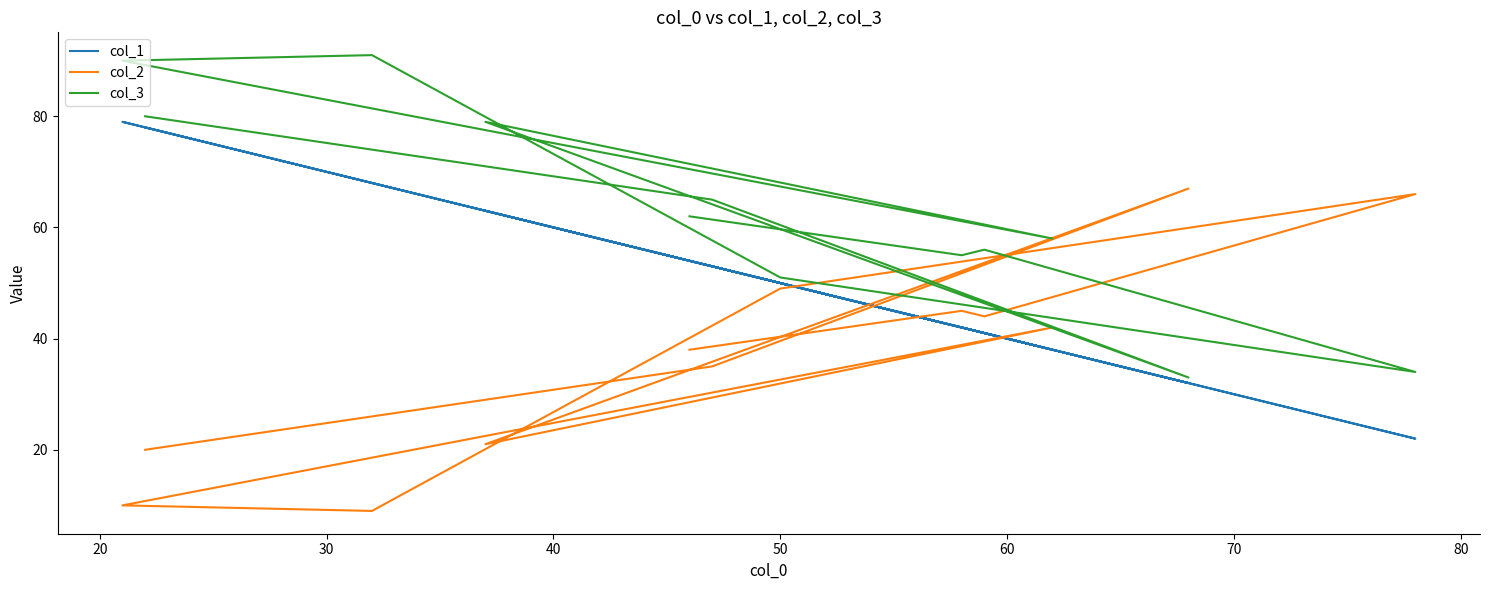

At how many categories does at least one series exceed 40?

12